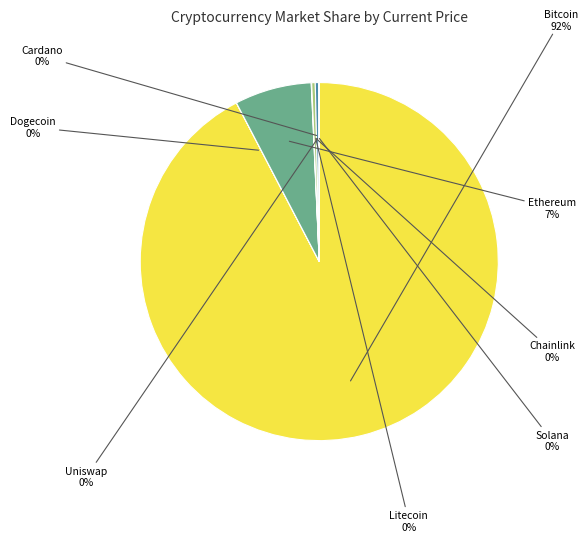

Is there a majority slice in this chart?

Yes